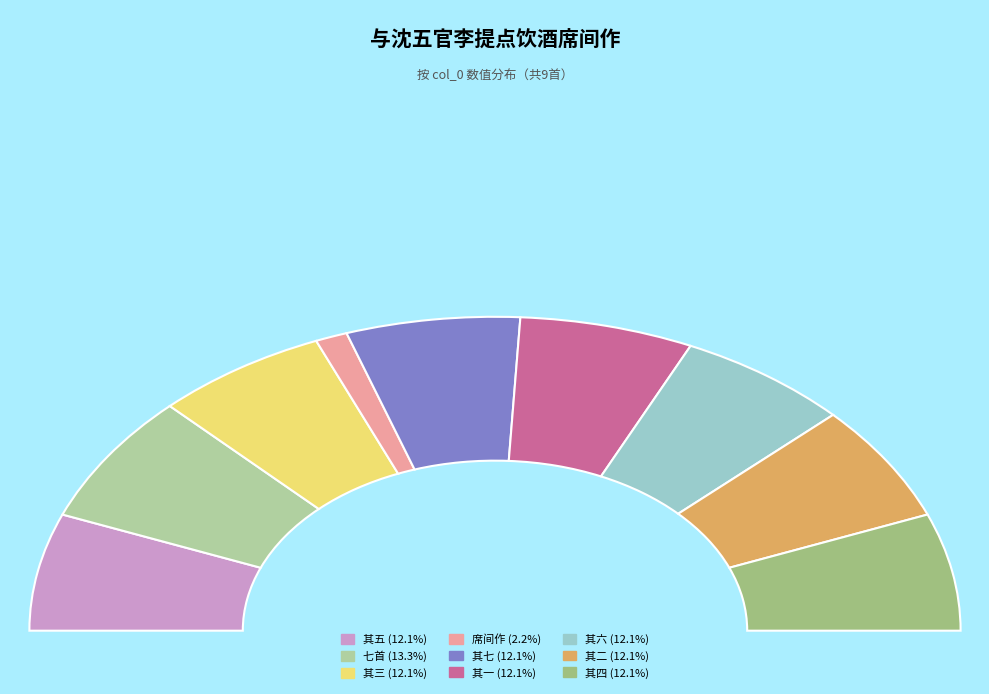

How many segments does this pie chart have?

9